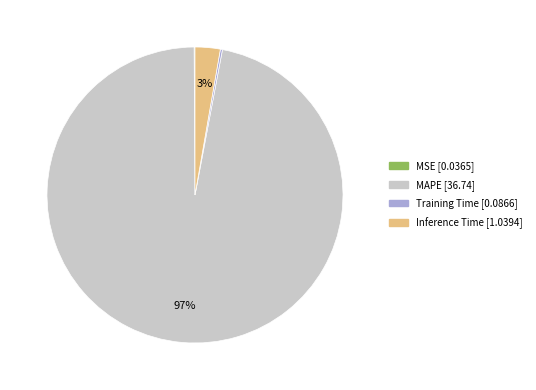

Which slice is the largest?

MAPE